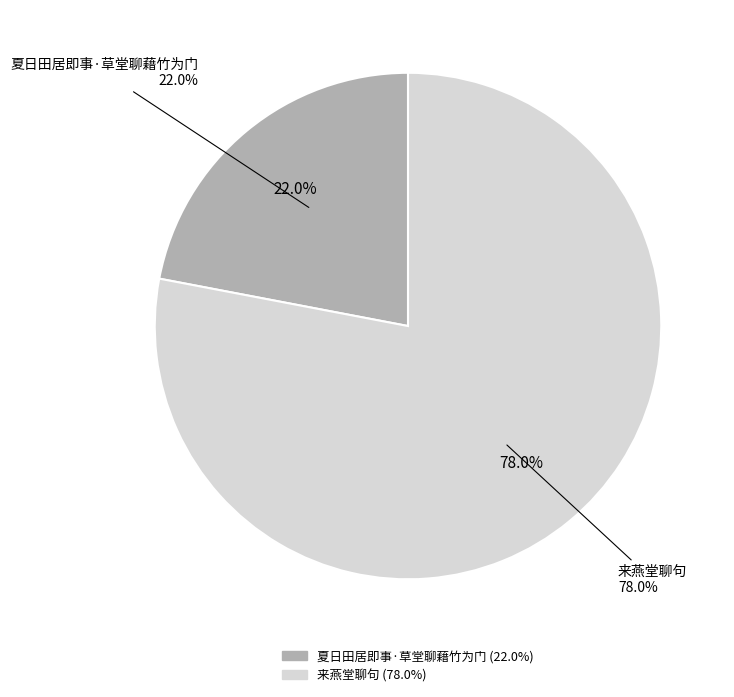

To the nearest percent, what is the difference between the largest and smallest slice percentages?

56%